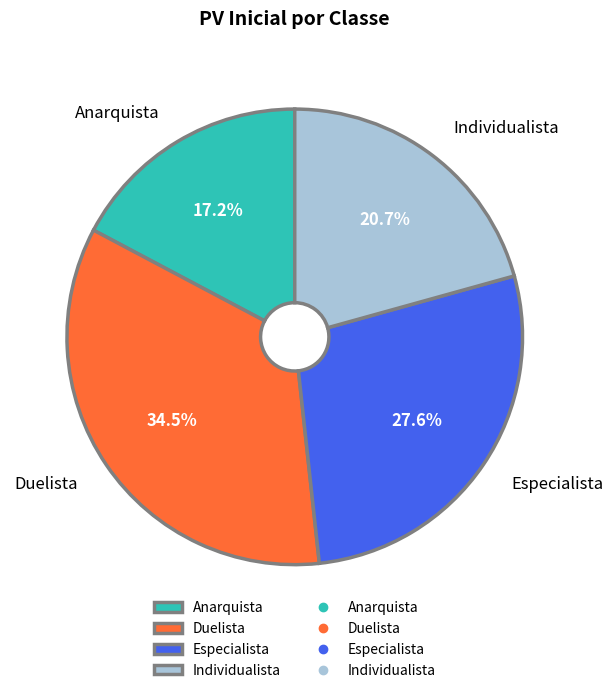

How many slices are in this pie chart?

4